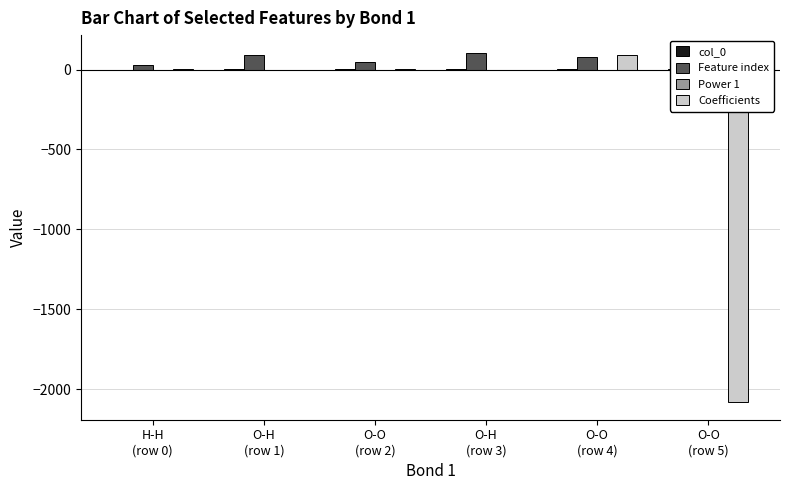

Which series has the largest total across all categories?

Feature index